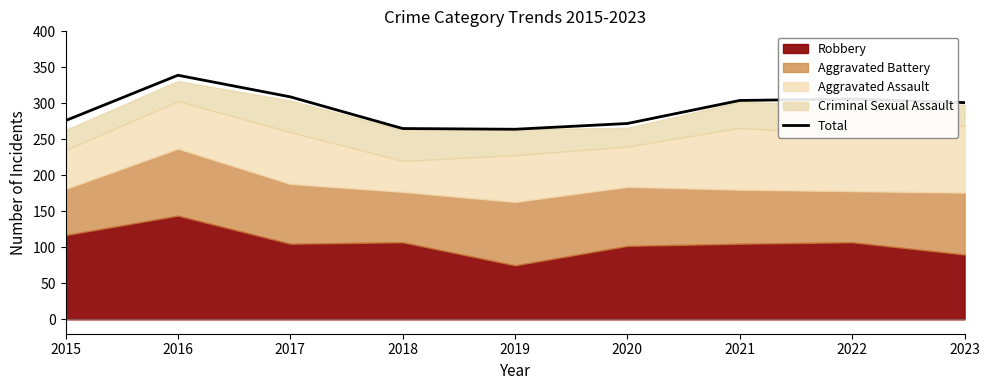

What is the difference between the maximum and minimum values?

75